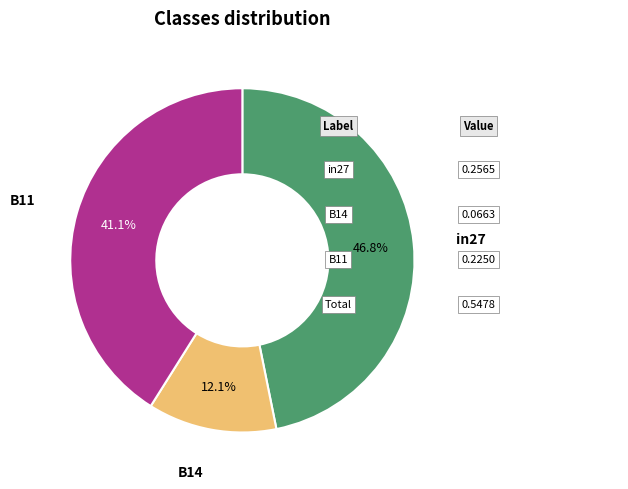

Does any single category account for the majority?

No